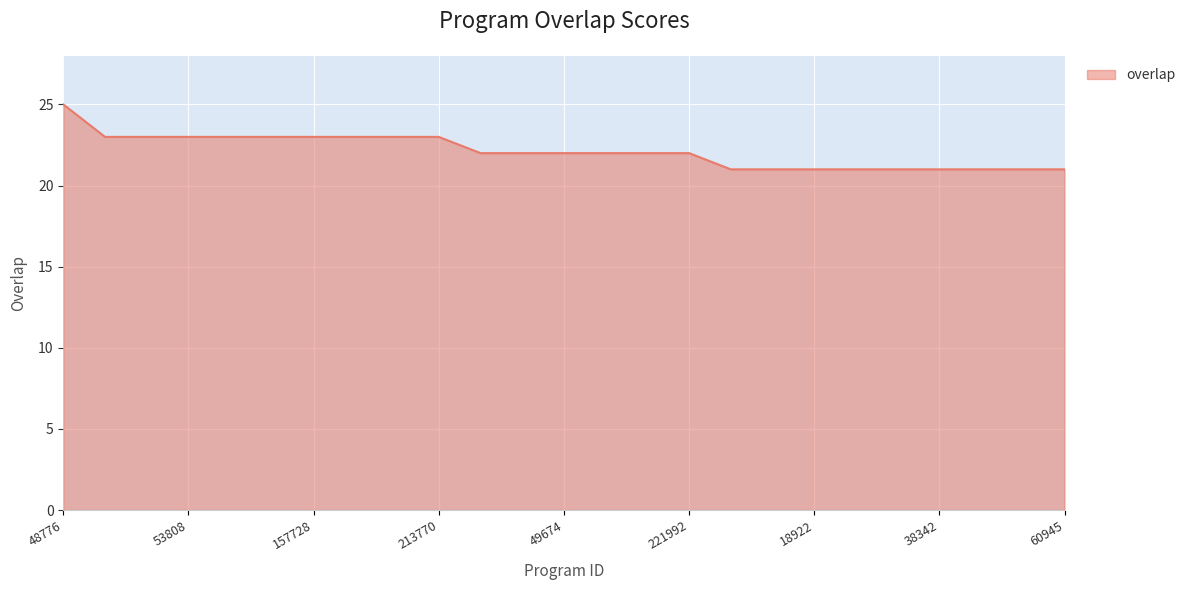

What is the difference between the maximum and minimum values?

4